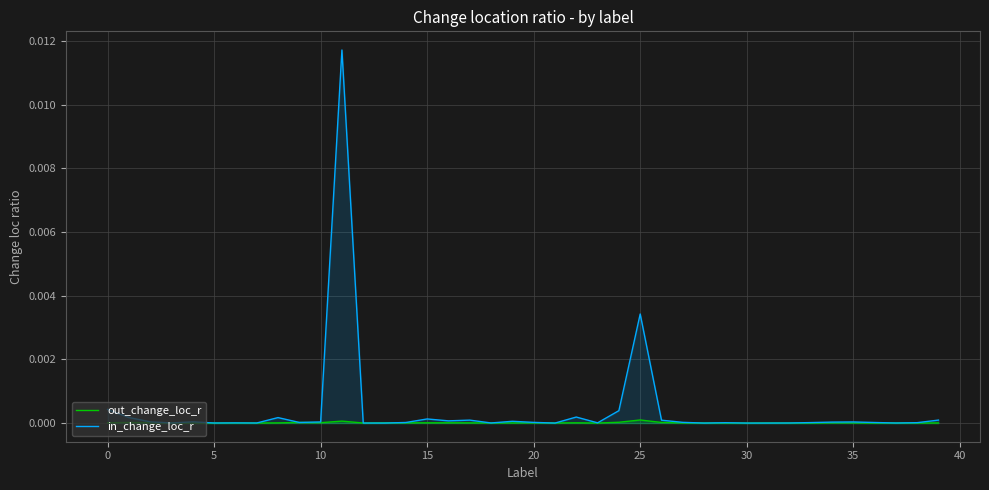

Is it true that out_change_loc_r equals 0.0 at 20?

True